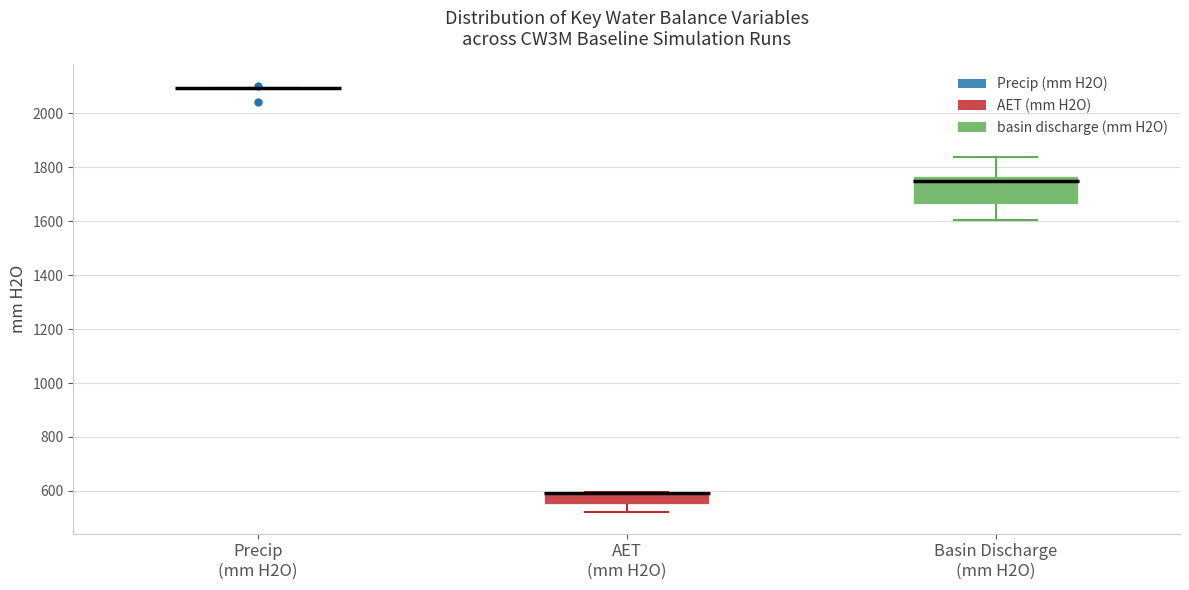

Reading left to right, transcribe this box plot: for each box, give where its median line is, the range the box spans, and where its two whiskers end, as read against the y-axis. The values are not printed on the chart, so give them approximately, as read against the axis.

Precip (mm H2O): box collapsed to a line at 2100, whiskers 2100 to 2100
AET (mm H2O): median 600 (drawn on the box's upper edge), box 540 to 600, whiskers 520 to 600
Basin Discharge (mm H2O): median 1760 (just below the box's upper edge), box 1660 to 1760, whiskers 1600 to 1840